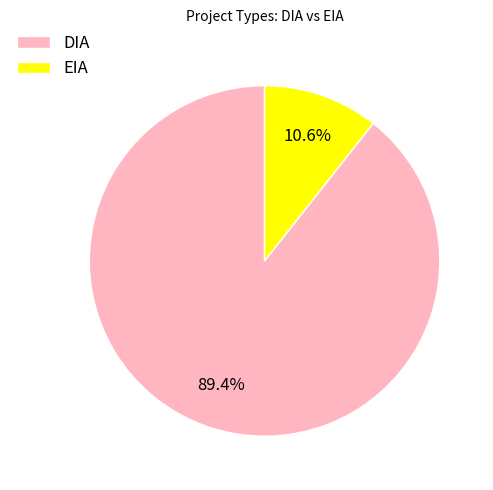

How many slices are in this pie chart?

2